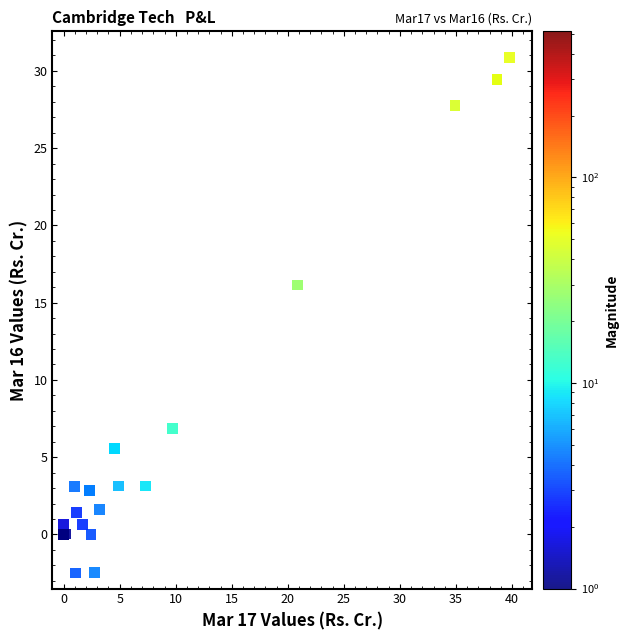

What Y value in the scatter plot is closest to 14?

16.1